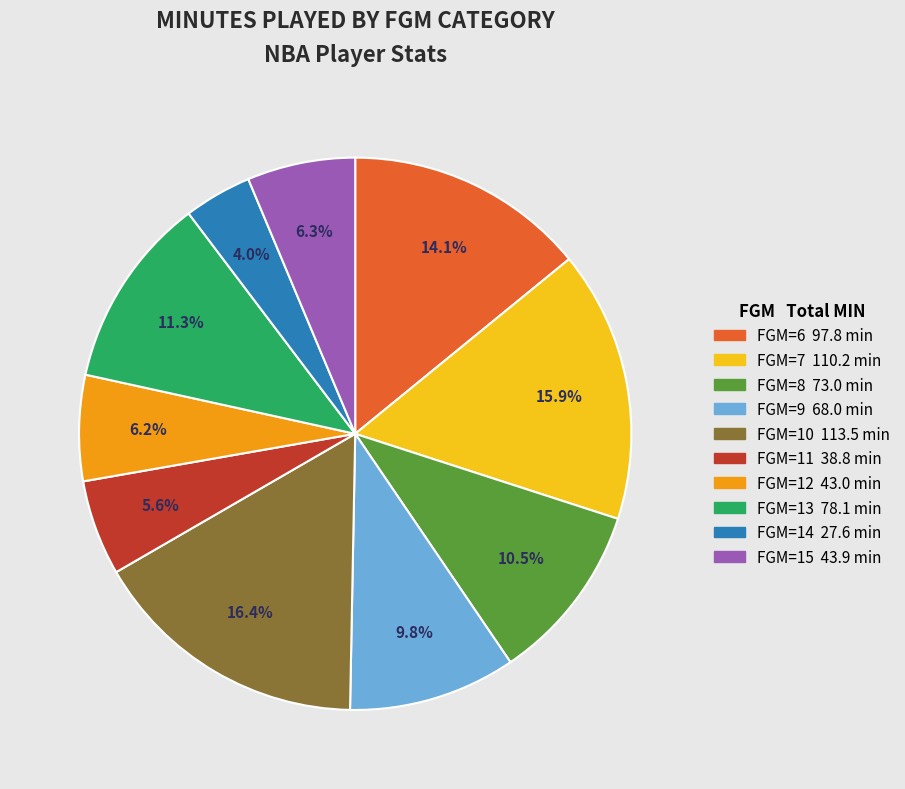

Is there any slice that represents more than half of the pie?

No